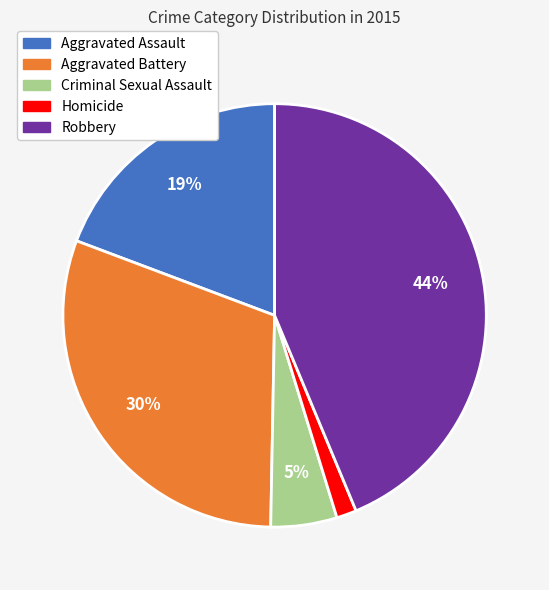

Rank the categories by value from lowest to highest.

Homicide, Criminal Sexual Assault, Aggravated Assault, Aggravated Battery, Robbery